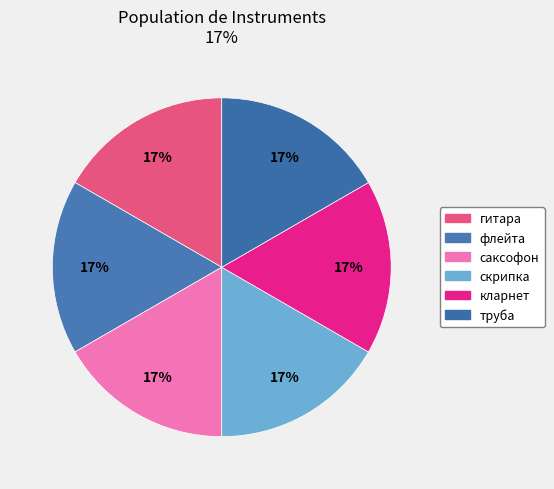

Is there a majority slice in this chart?

No